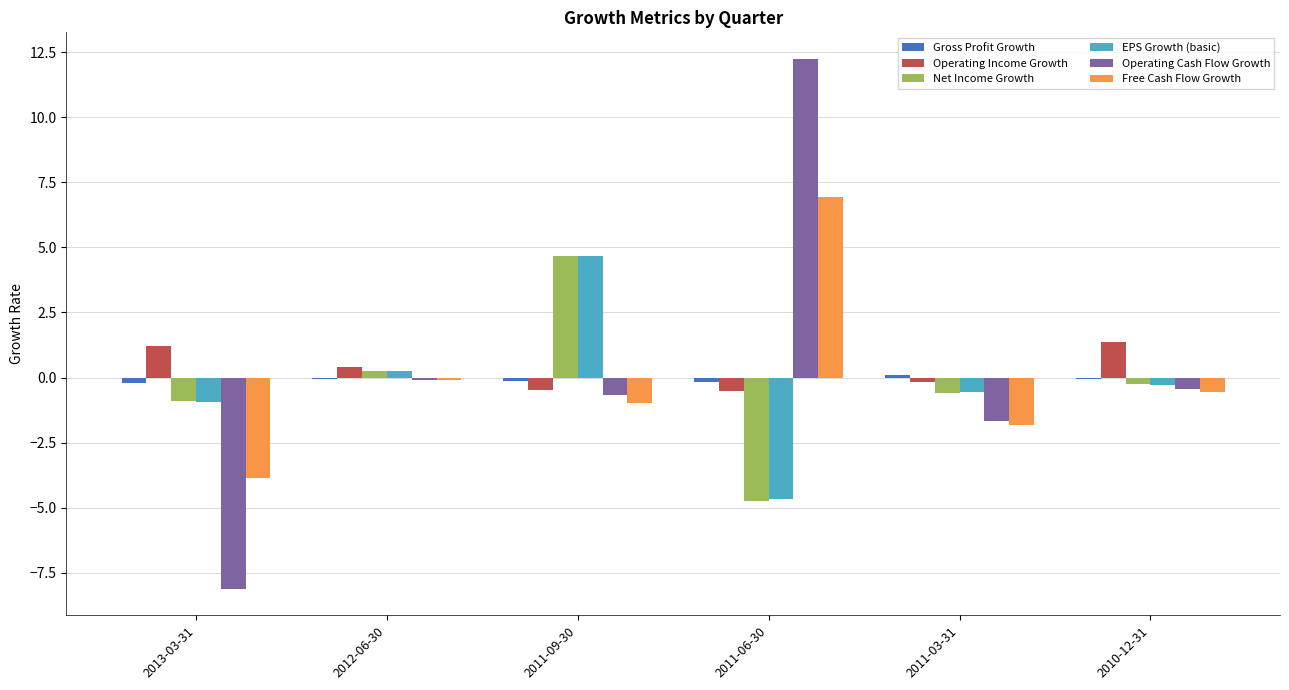

How many positive values does the Net Income Growth series have?

2